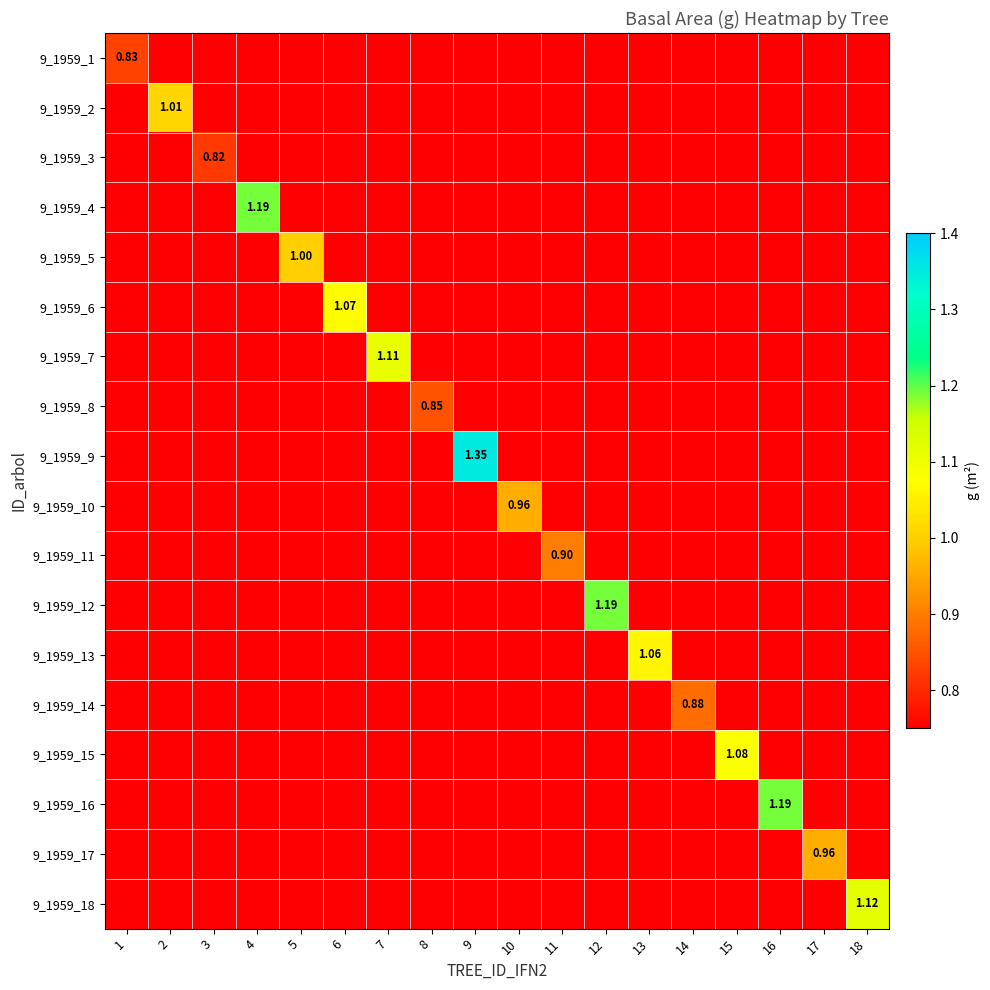

How many data points does each series have?

18